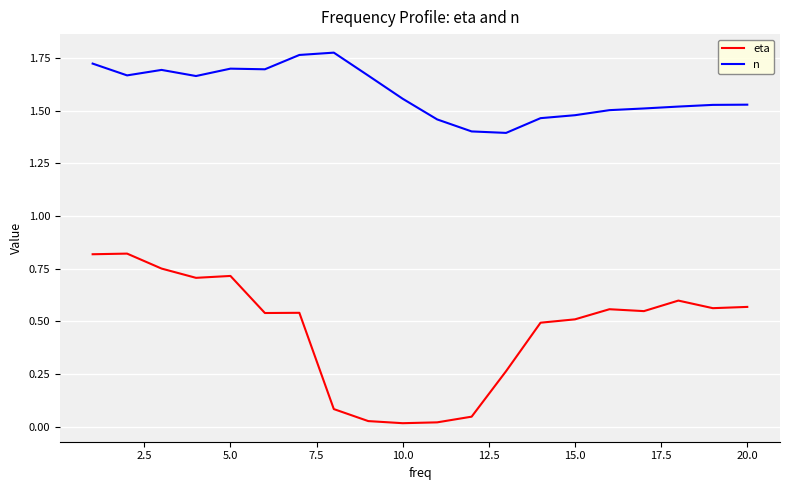

Rank the series by their average value, from lowest to highest.

eta, n